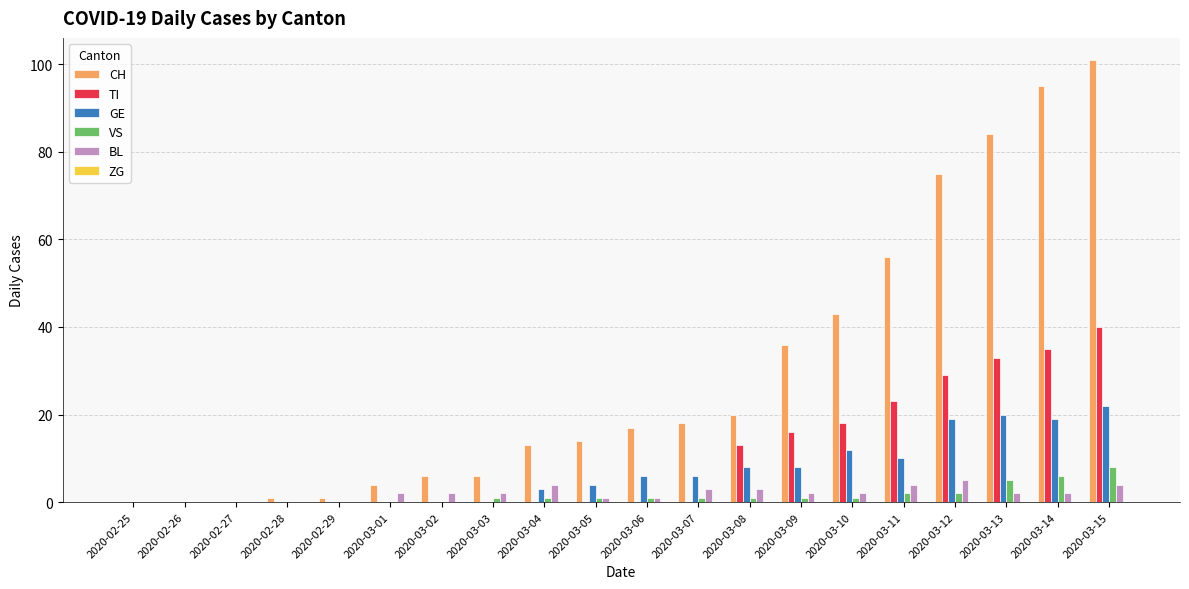

At which category is the sum across all series the highest?

2020-03-15